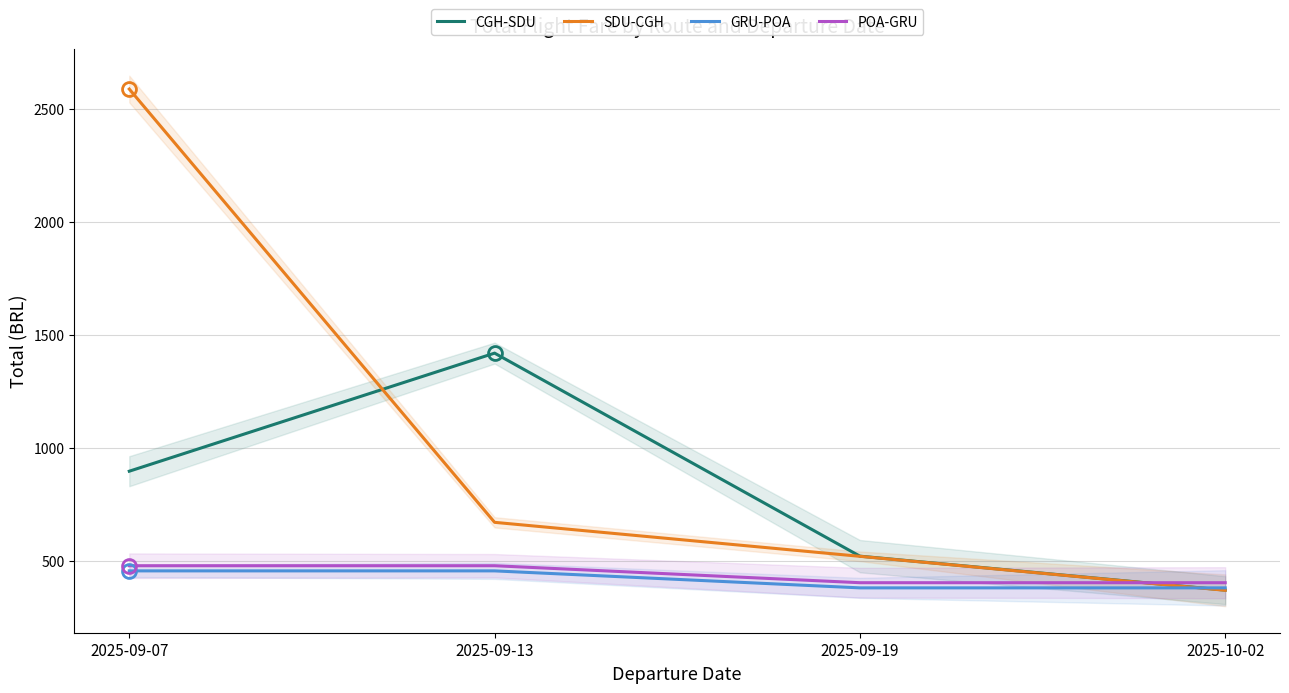

What is the average value of the SDU-CGH series?

1036.0